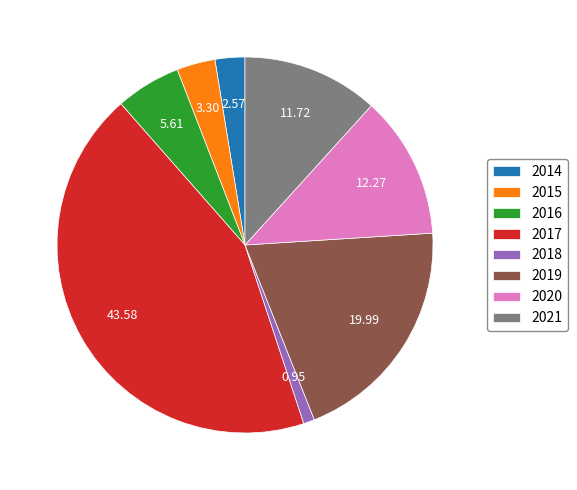

Which category has the smallest portion of the pie?

2018